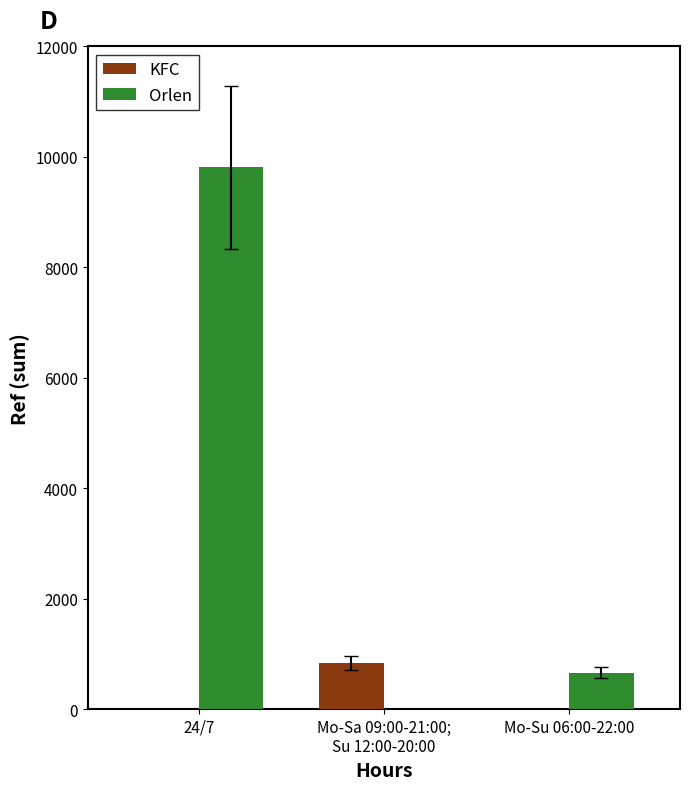

What is the sum of all KFC values?

829